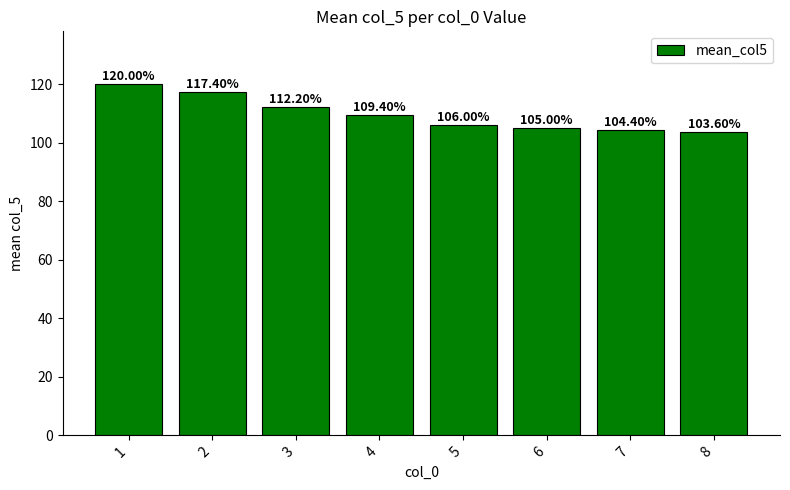

What is the maximum value shown in the chart?

120.0